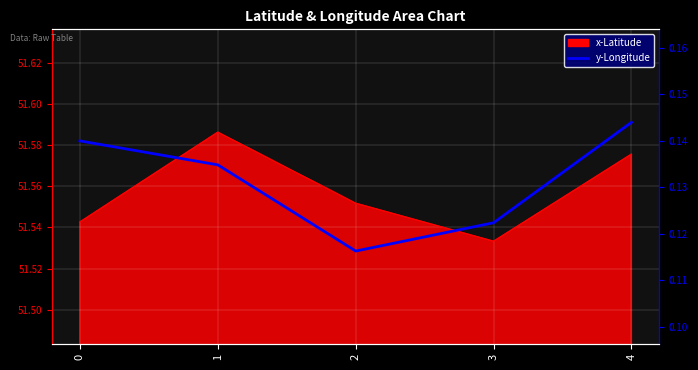

Reading left to right, what are all the values shown in this chart?

0.1	0.1	0.1	0.1	0.1